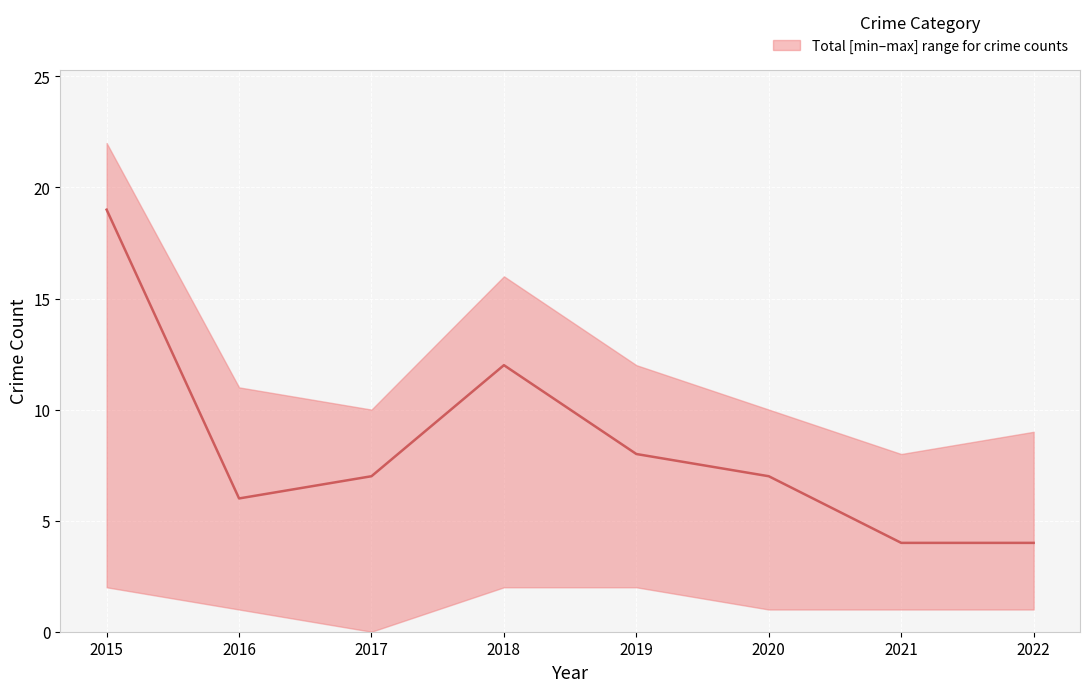

Where is the first local maximum?

2018